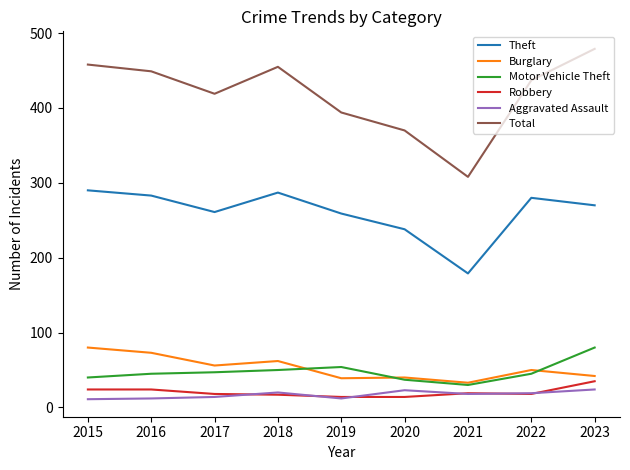

Does the chart have visible grid lines?

No